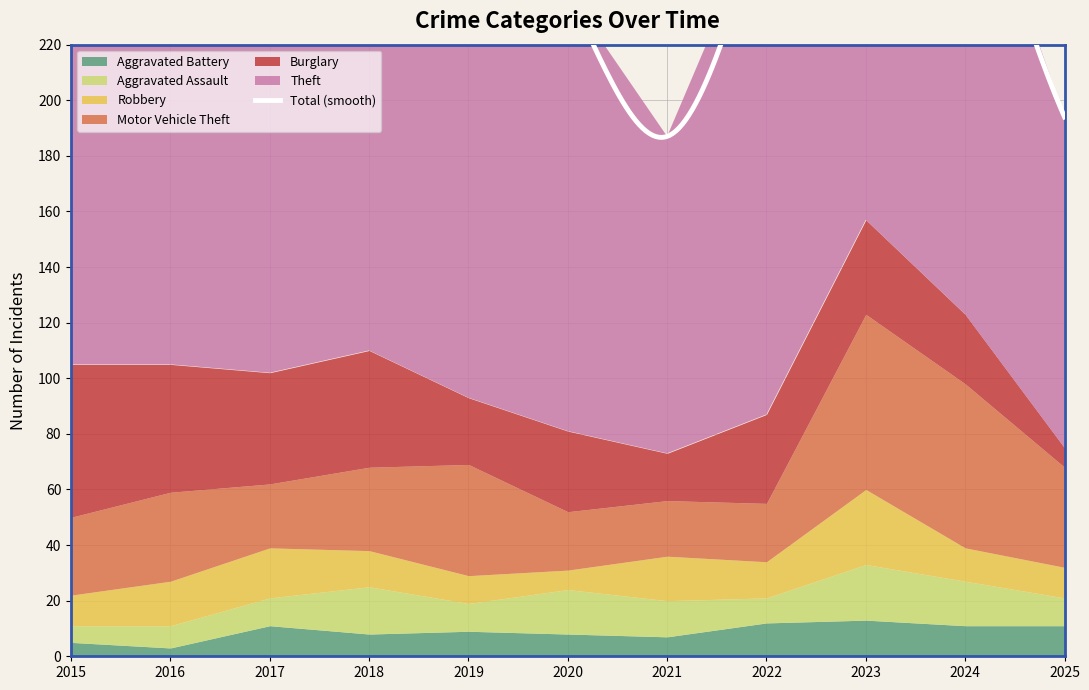

How many data points in Motor Vehicle Theft are less than 30?

5